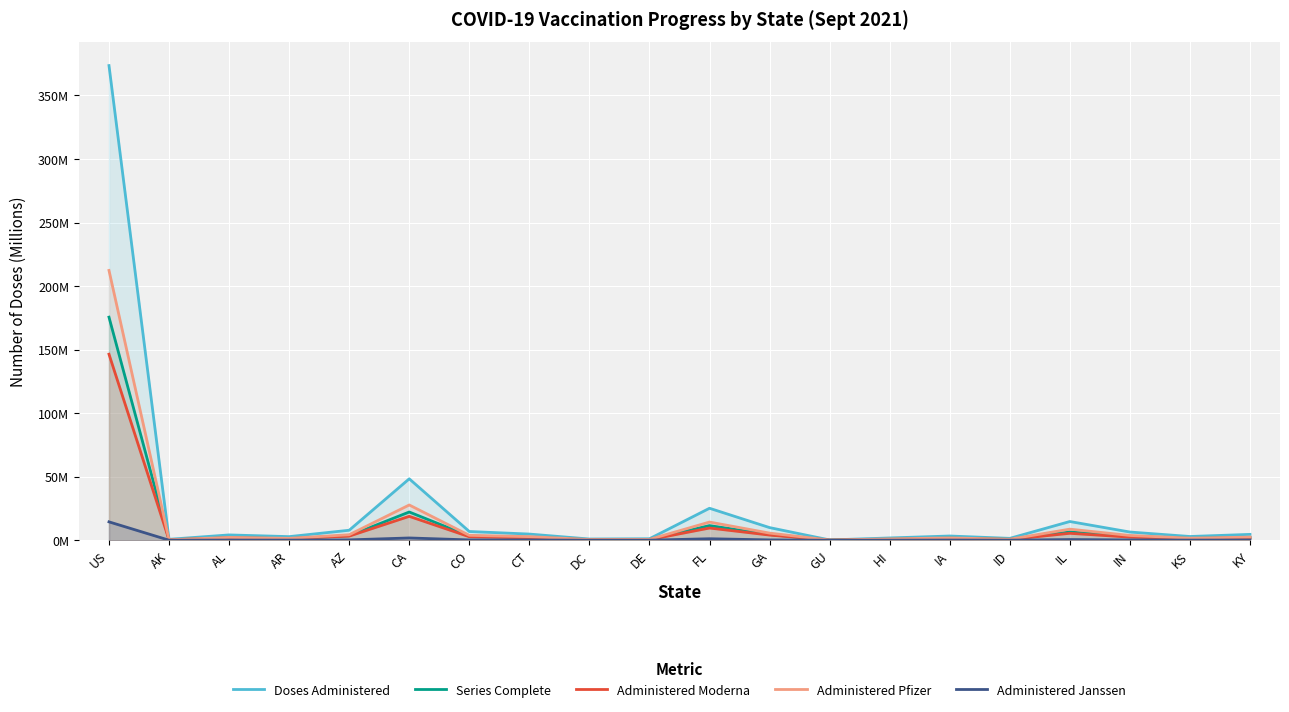

True or false: Series Complete and Doses Administered intersect in this chart.

False